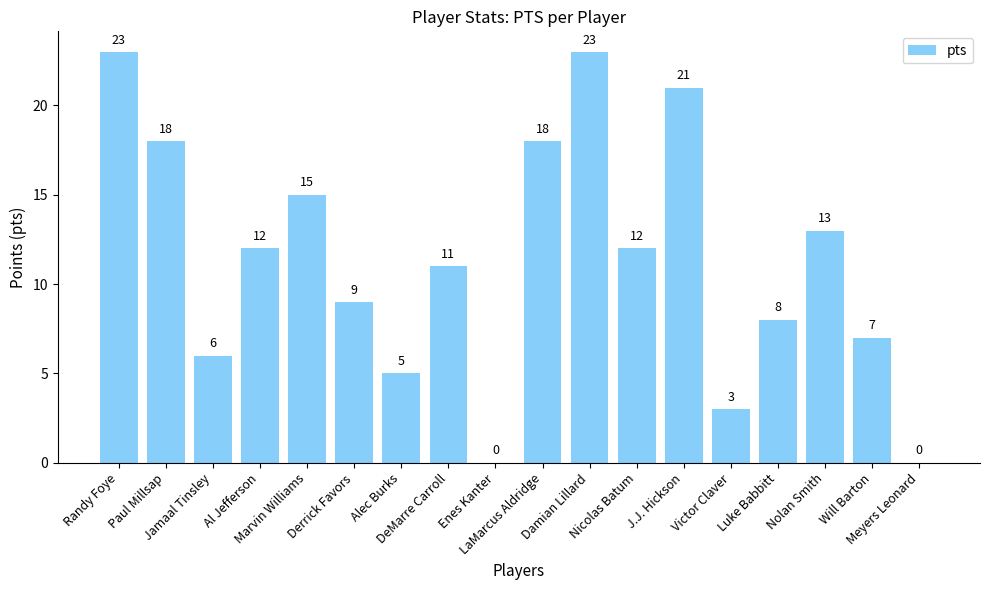

Between Will Barton and Nolan Smith, which is larger?

Nolan Smith